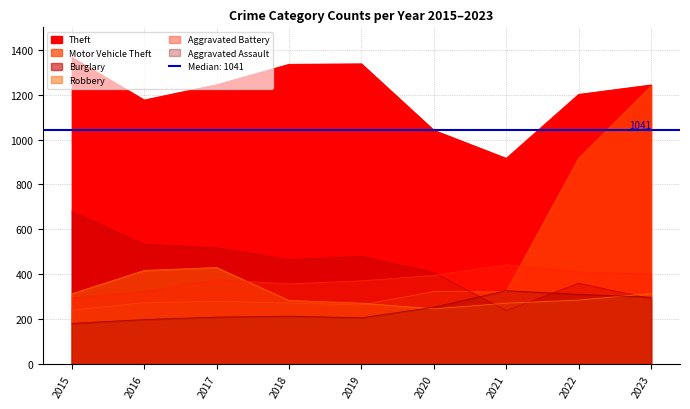

What is the difference between the maximum and minimum values in the Motor Vehicle Theft series?

998